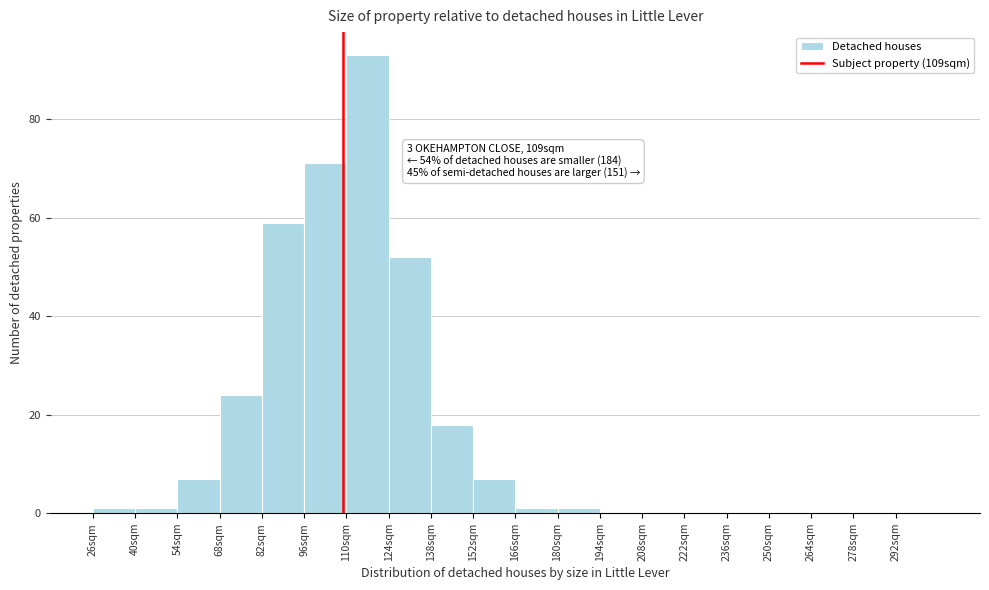

Which range on the x-axis has the tallest bar?

110 to 124